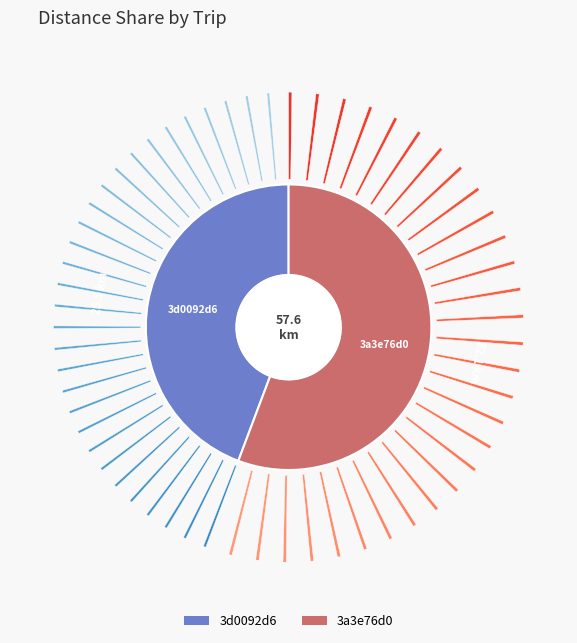

What percentage is the 3a3e76d0 slice, to the nearest percent?

56%